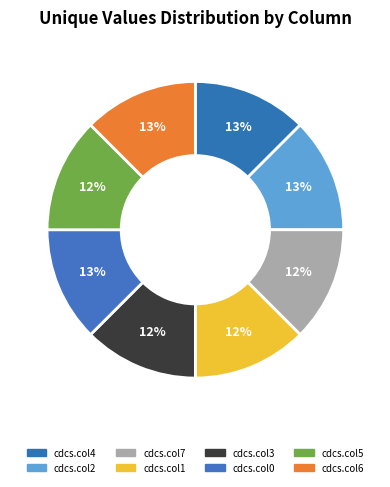

Does cdcs.col3 account for over 50% of the chart?

No